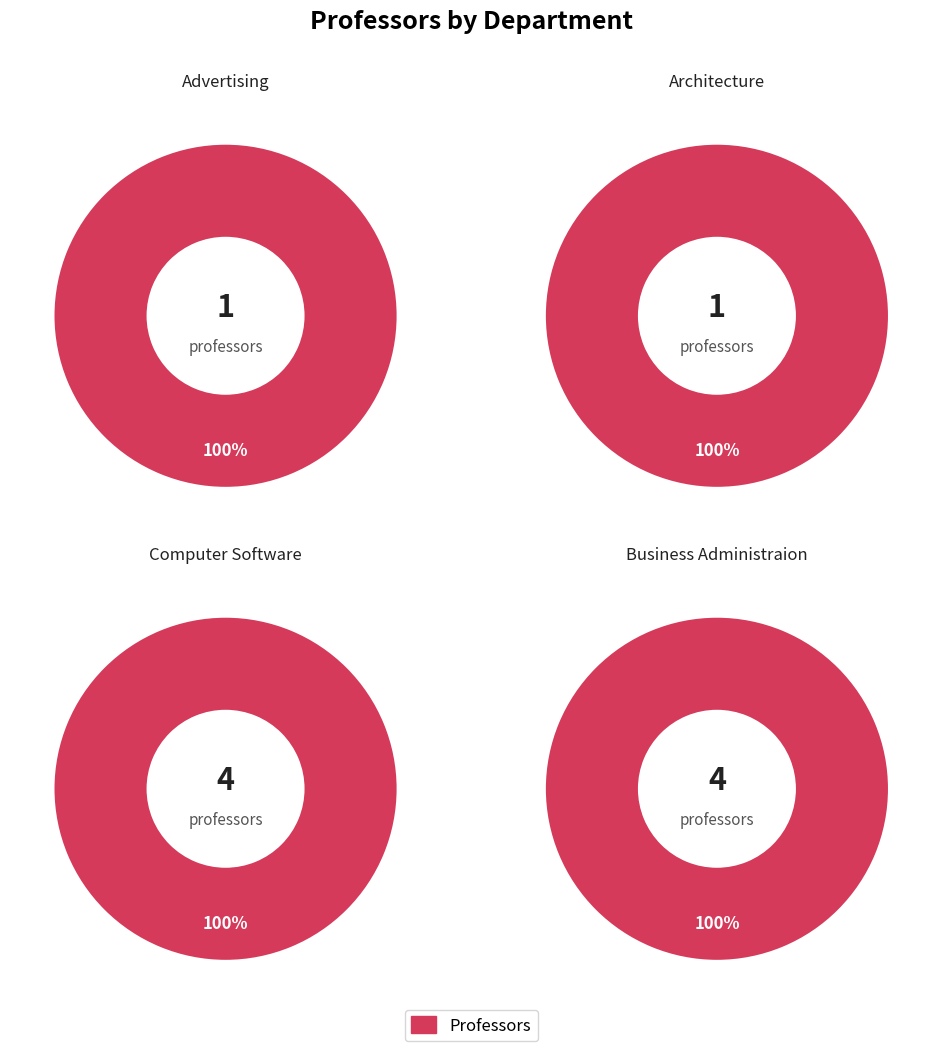

What is the change in value from Advertising to Business Administraion?

+3